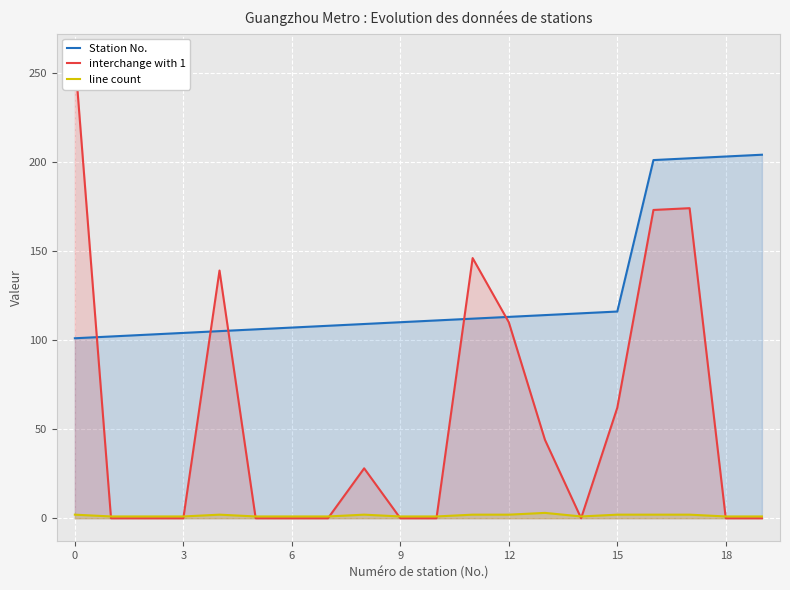

Between 7 and 16, which is larger?

16